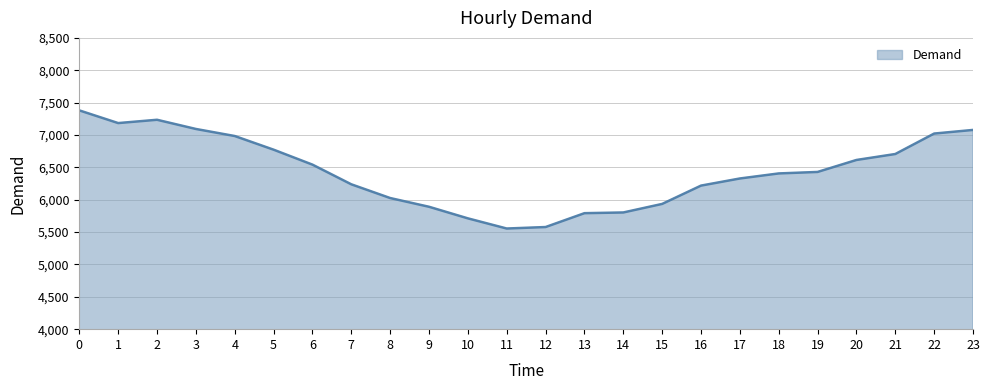

What is the minimum value shown in the chart?

5555